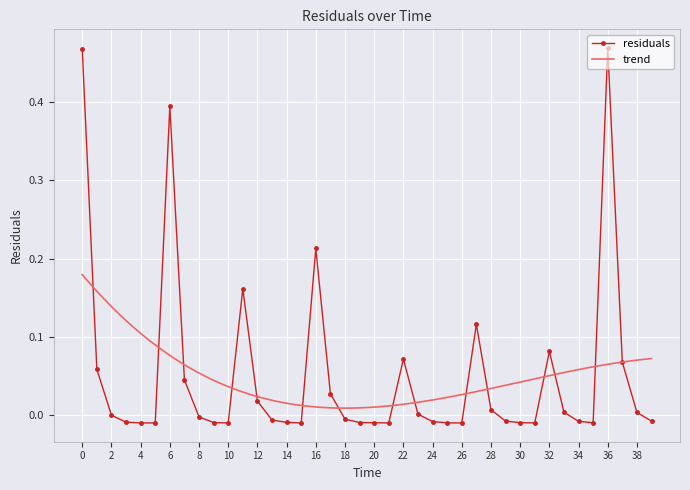

Reading left to right, what are all the values shown in this chart?

0=0.5	1=0.1	2=-0.0	3=-0.0	4=-0.0	5=-0.0	6=0.4	7=0.0	8=-0.0	9=-0.0	10=-0.0	11=0.2	12=0.0	13=-0.0	14=-0.0	15=-0.0	16=0.2	17=0.0	18=-0.0	19=-0.0	20=-0.0	21=-0.0	22=0.1	23=0.0	24=-0.0	25=-0.0	26=-0.0	27=0.1	28=0.0	29=-0.0	30=-0.0	31=-0.0	32=0.1	33=0.0	34=-0.0	35=-0.0	36=0.5	37=0.1	38=0.0	39=-0.0